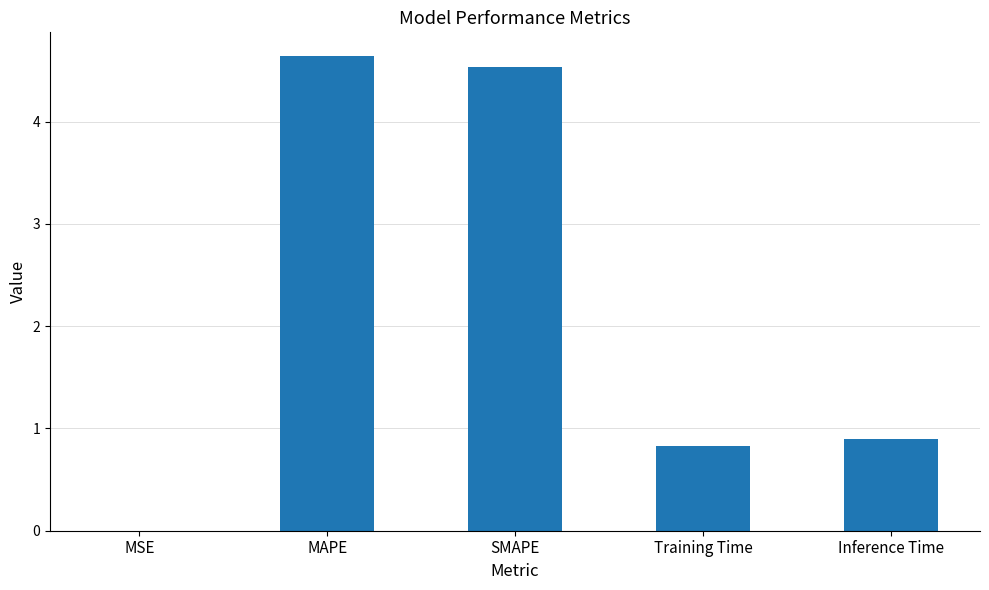

Which has a higher value, SMAPE or Training Time?

SMAPE